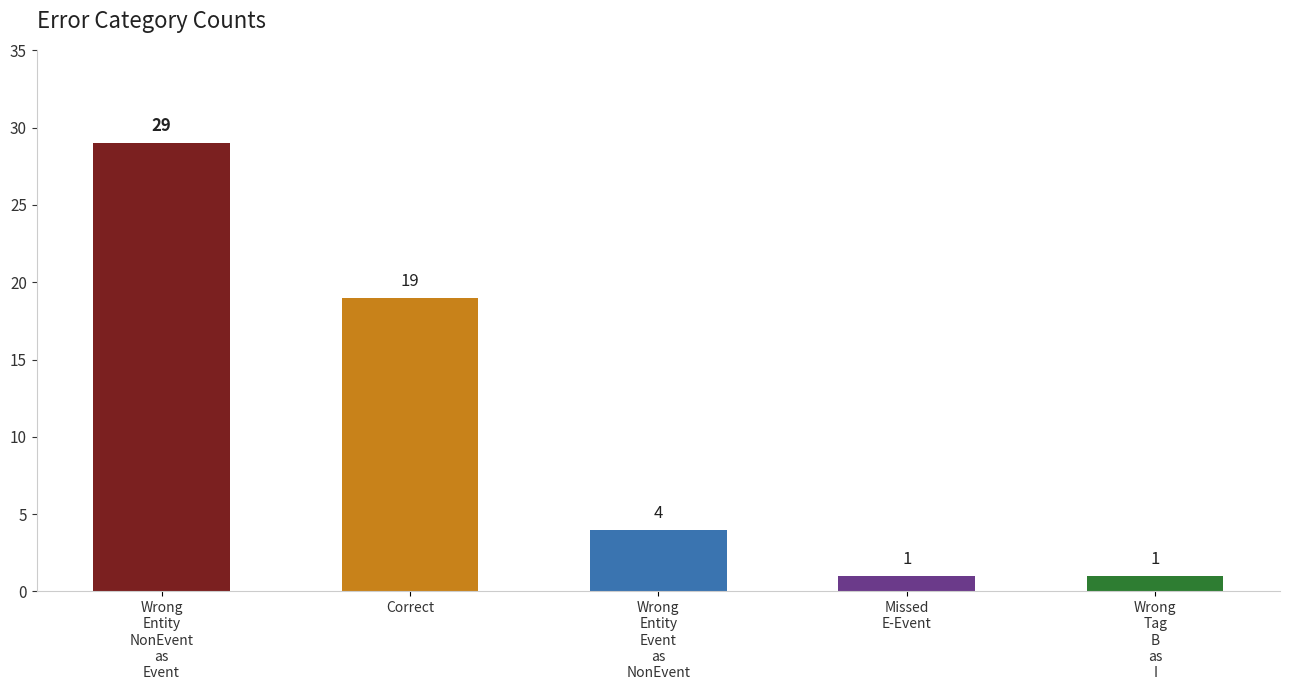

What position from the left is Wrong
Entity
Event
as
NonEvent?

3